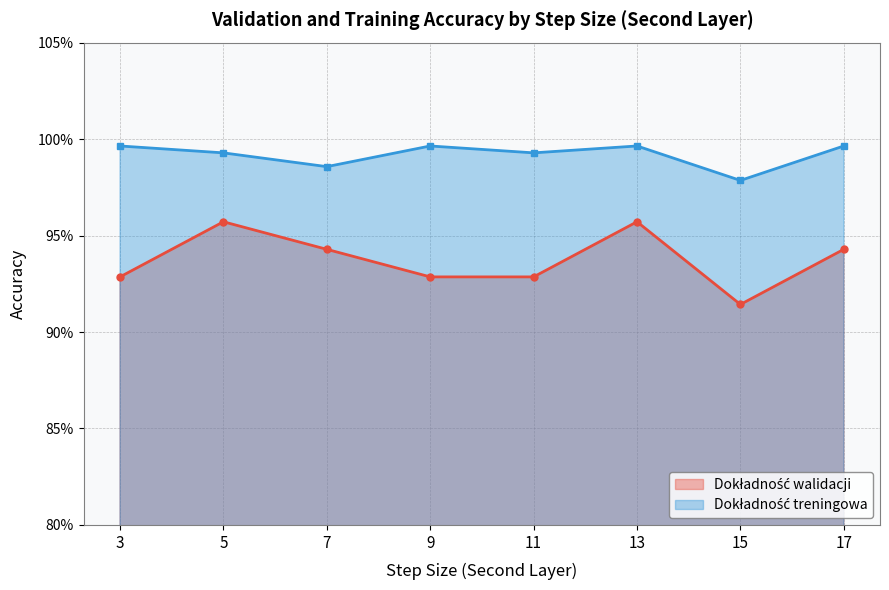

What are all the series names shown in the legend?

Dokładność walidacji, Dokładność treningowa